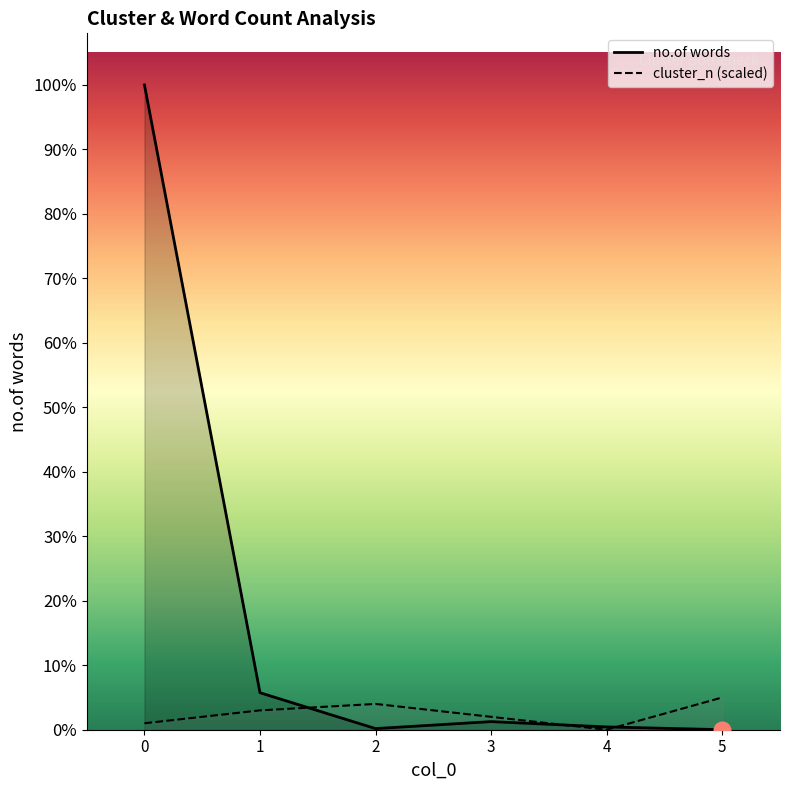

List the series in order of their peak value, lowest first.

cluster_n, no.of words